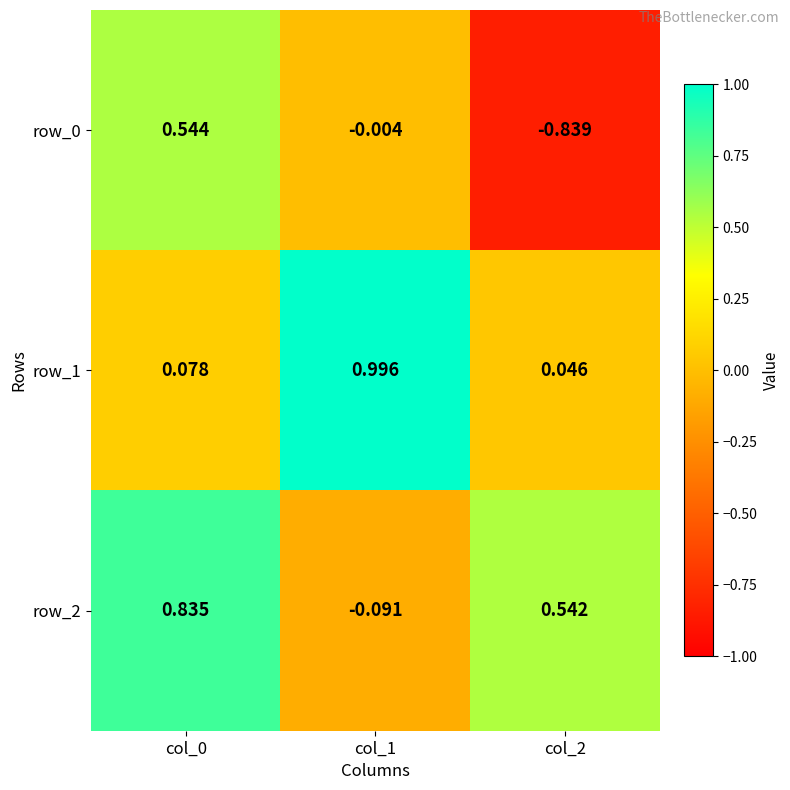

What is the sum of all row_1 values?

1.1